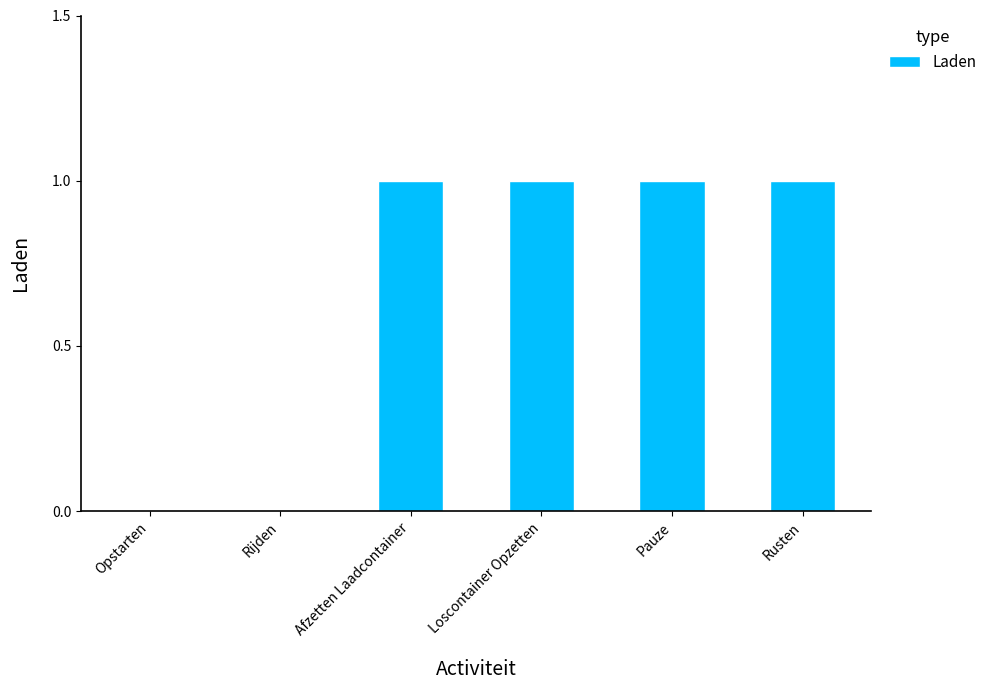

What is the sum of all values?

4